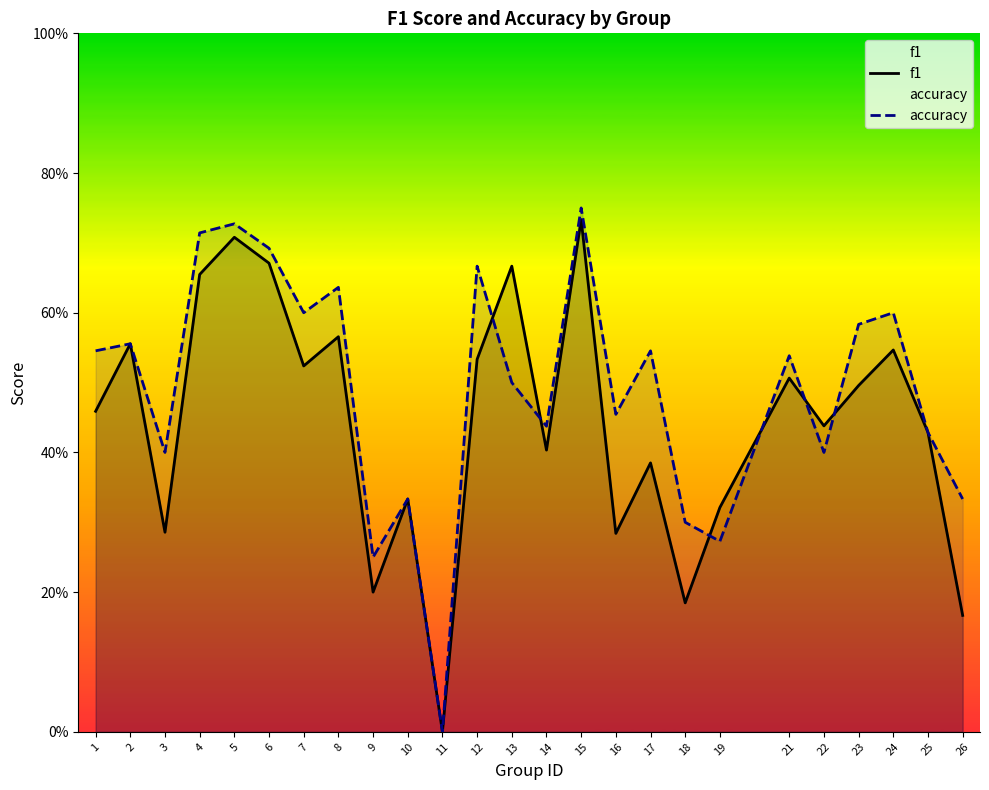

What is the value of the accuracy point at the 8th from the left?

0.6